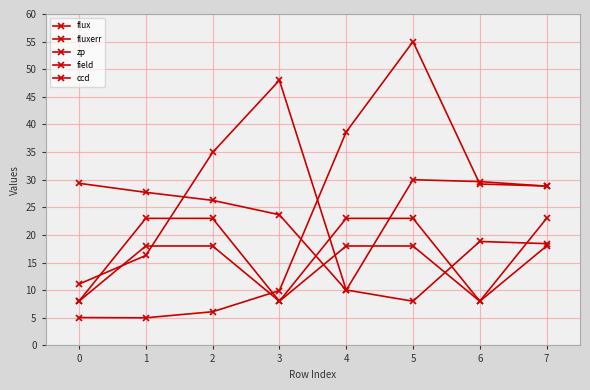

How many data points does each series have?

8